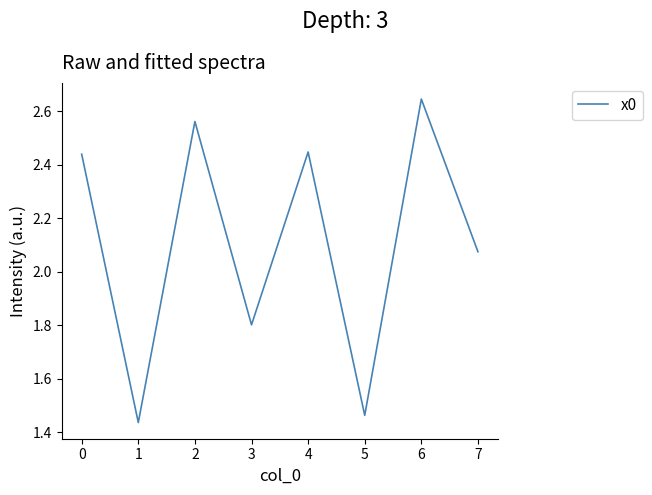

The chart shows a value of 2.0 at 1. True or false?

False